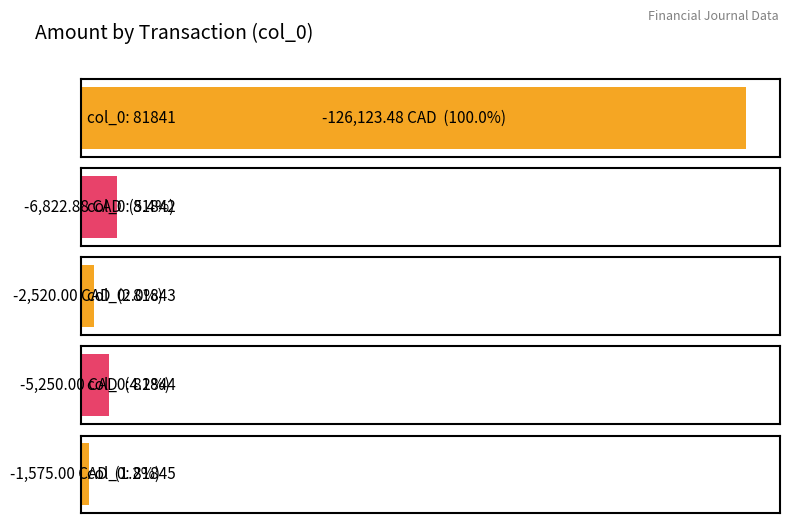

What is the sum of all values?

-142291.4